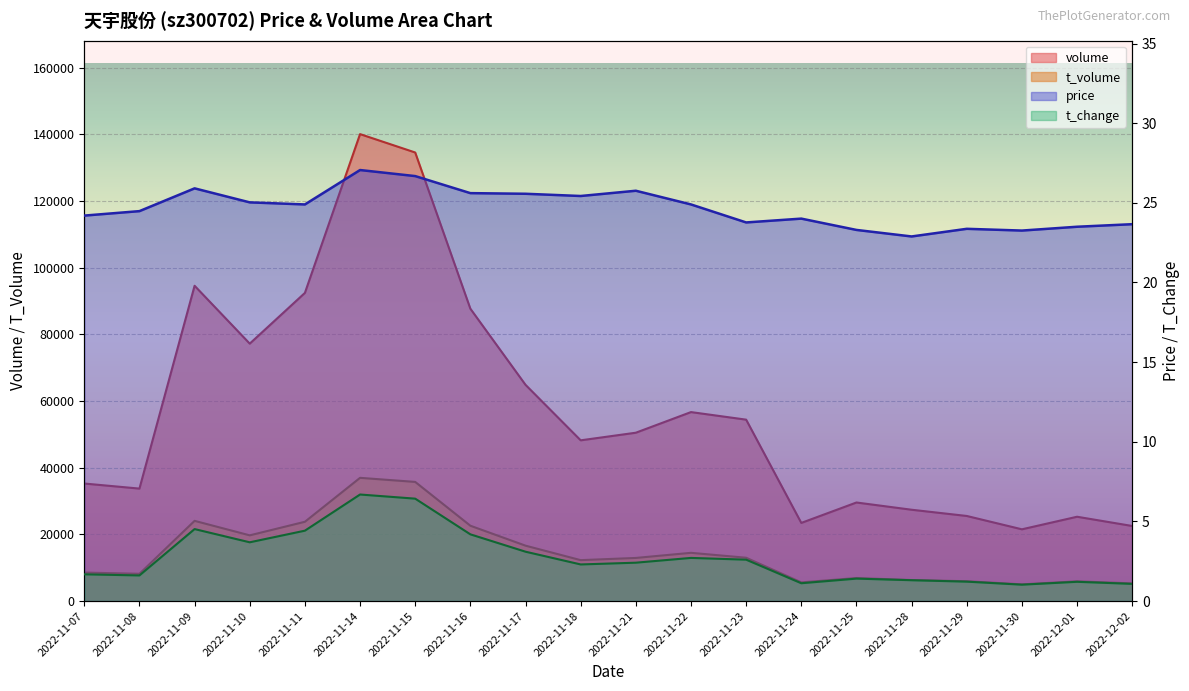

At how many categories does at least one series exceed 26412?

15